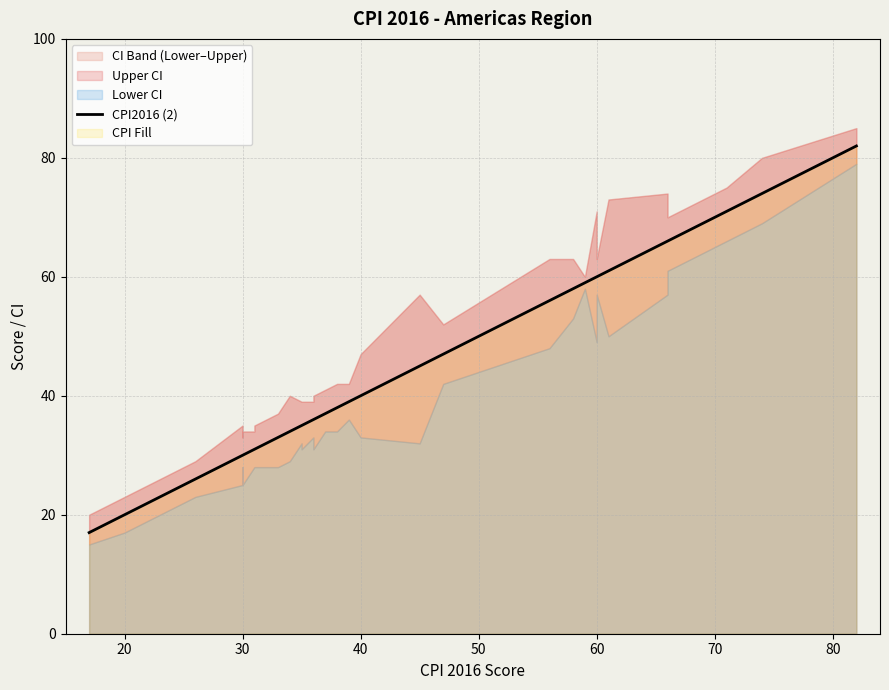

The chart shows a value of 19 at 30. True or false?

False